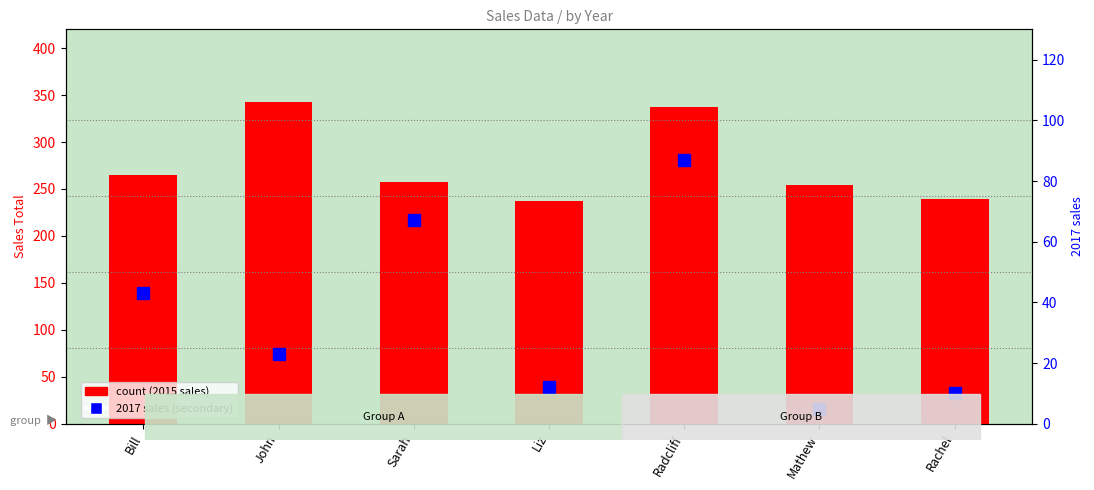

What is the sum of the count (2015 sales) values at Radcliff and Mathew?

591